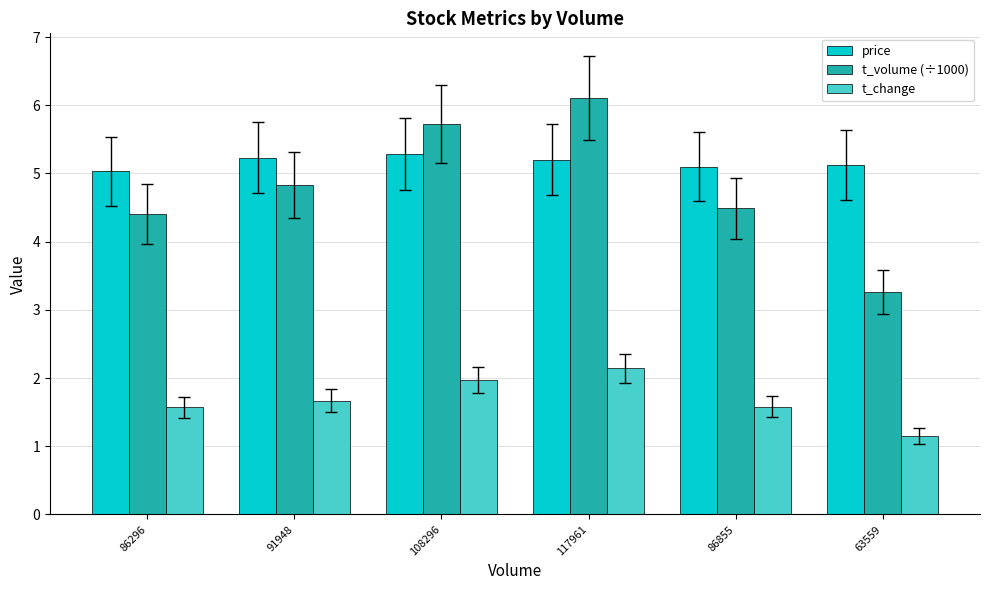

At which label is t_change closest to 1?

63559